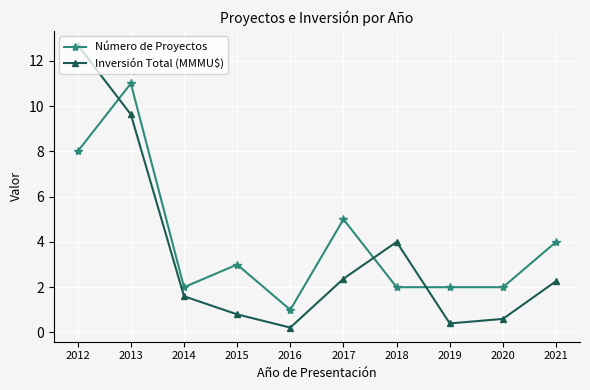

Which series changed the most between 2012 and 2021?

Inversión Total (MMMU$)